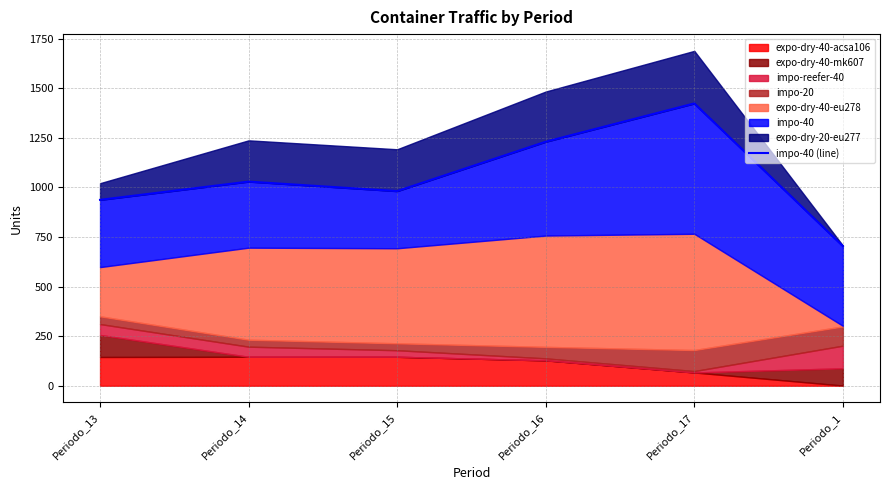

What is the value of the 3rd point from the left?

981